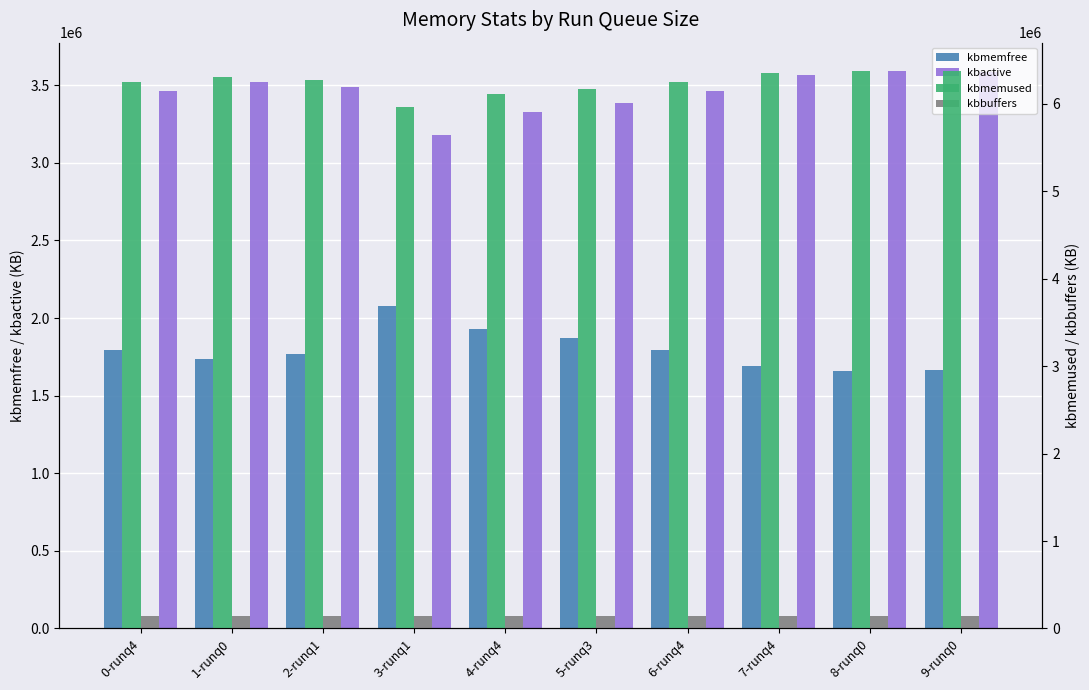

What is the spread (max minus min) of values at 2-runq1?

6131512